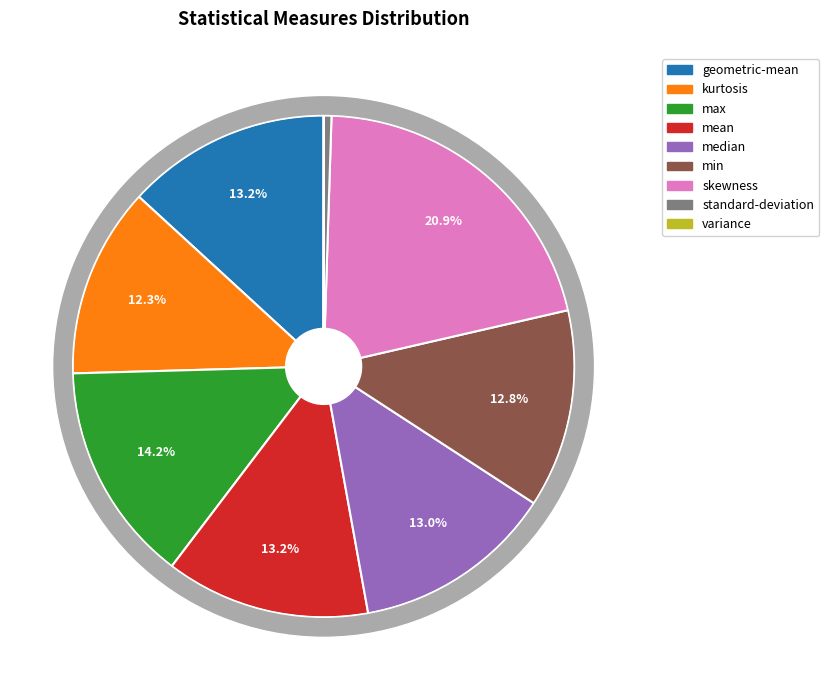

Is there a majority slice in this chart?

No